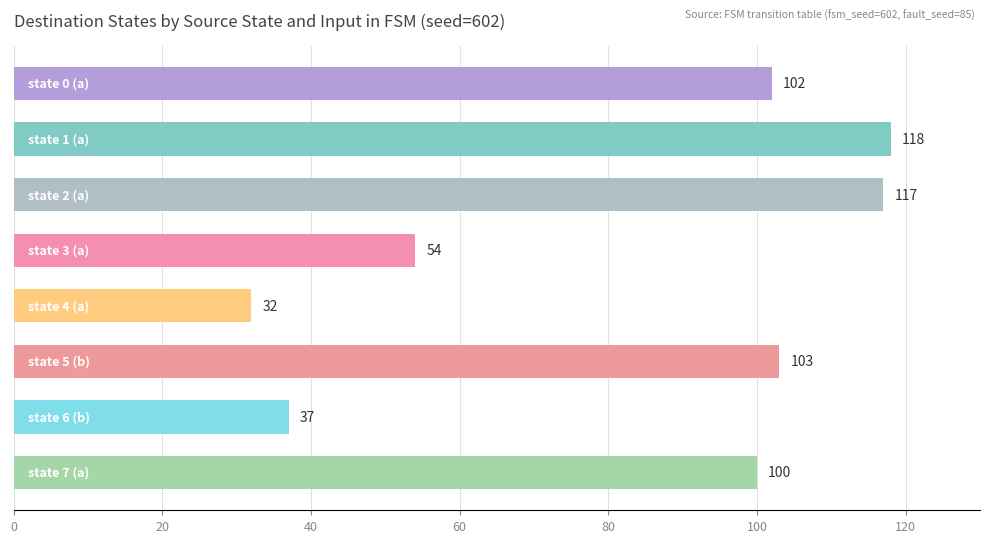

What is the difference between the maximum and minimum values?

86